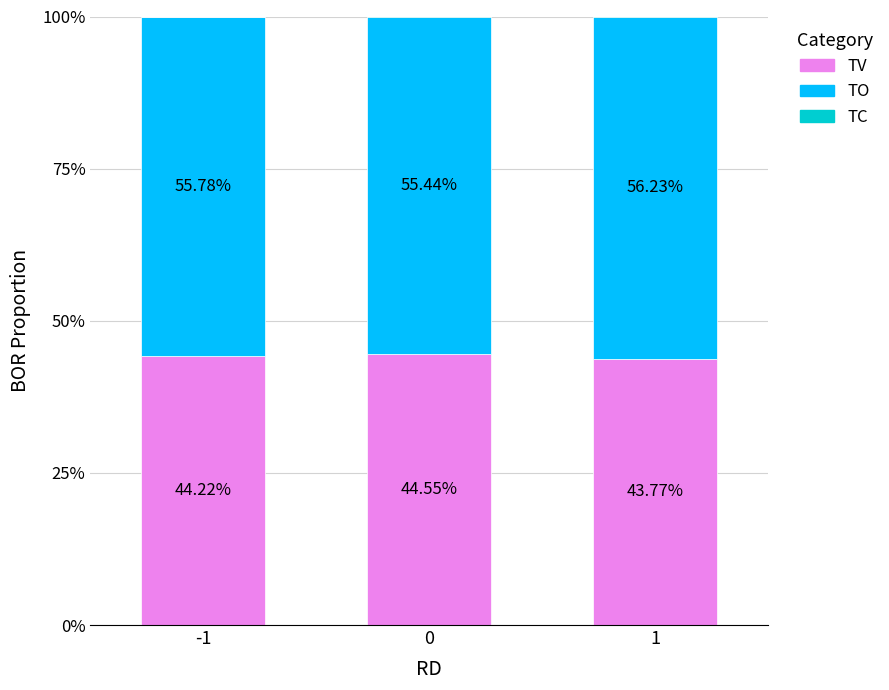

What is the sum of all TV values?

132.5